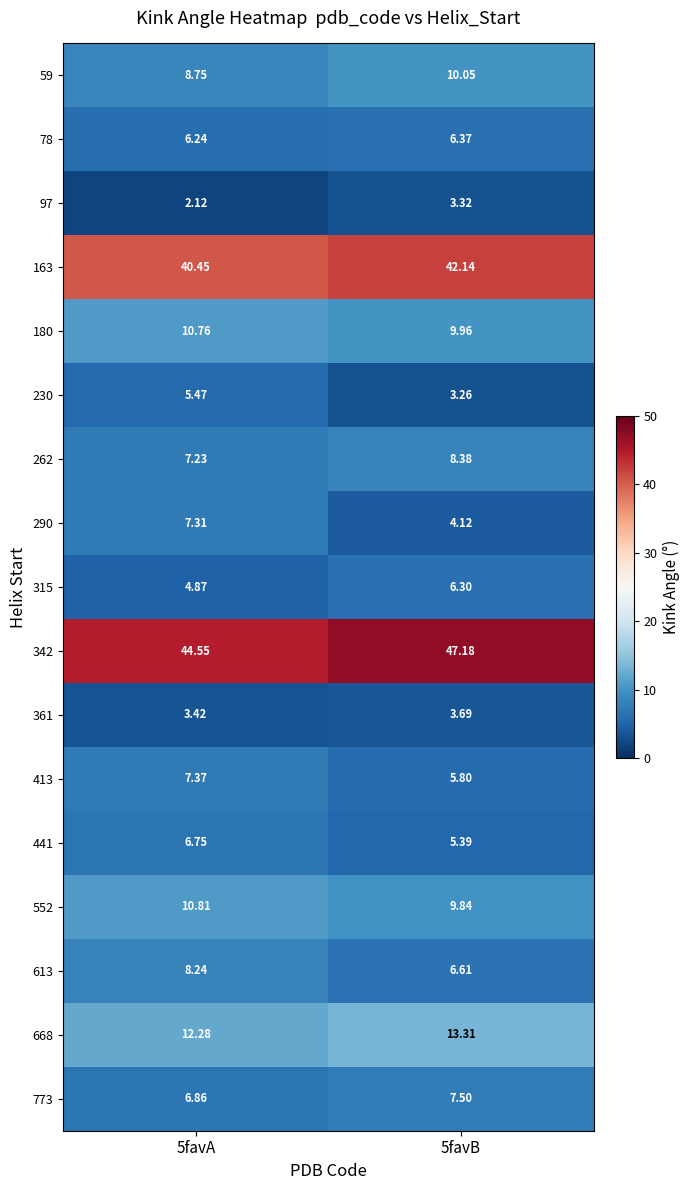

What is the total value across all series at 5favA?

193.5